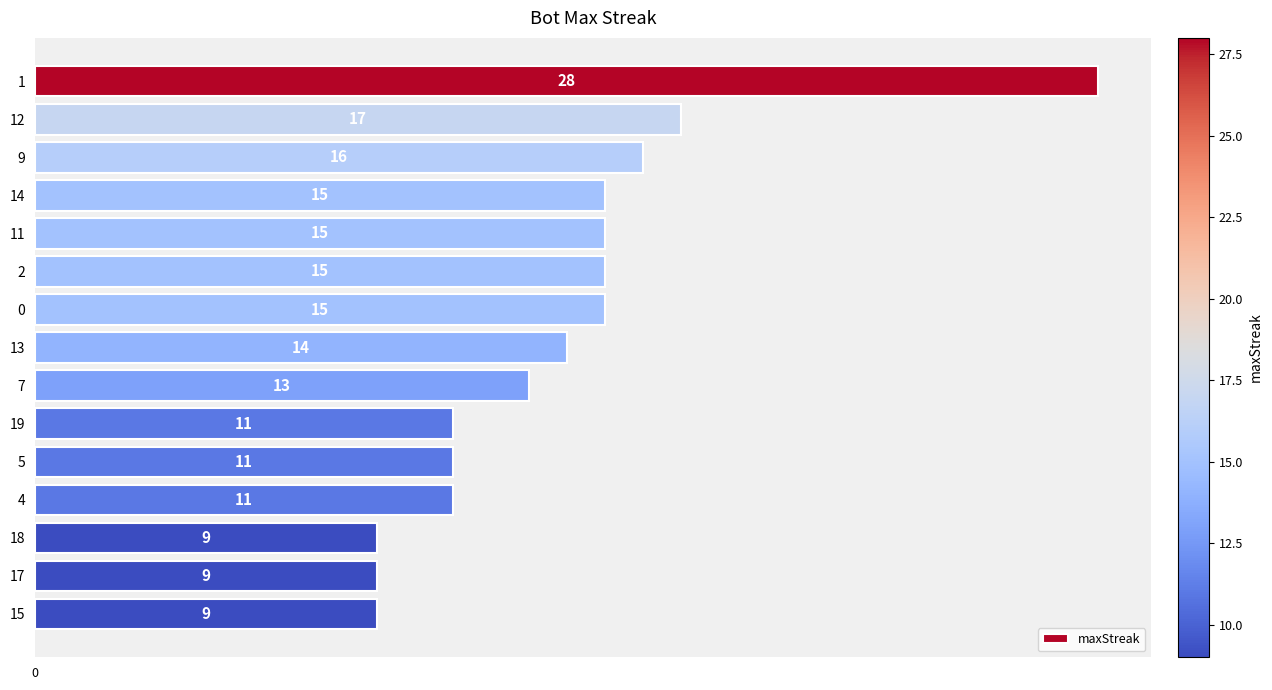

Does the chart contain stacked bars?

No